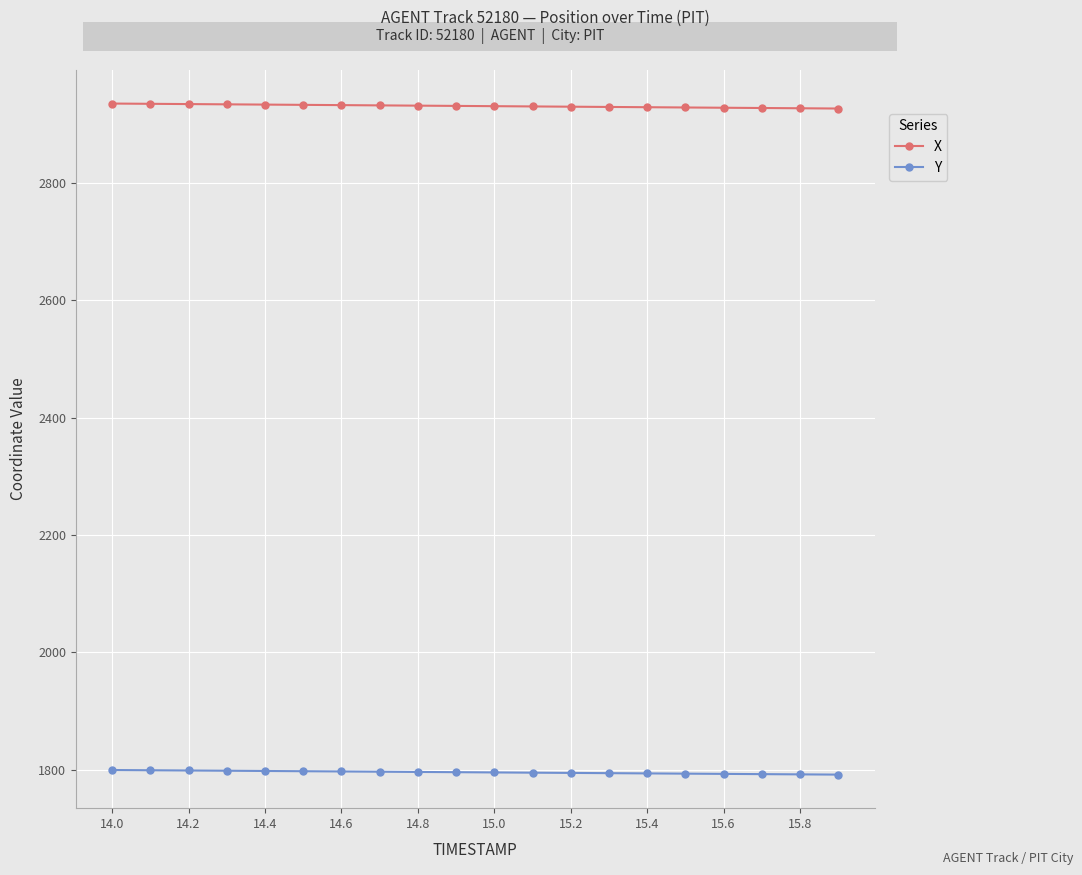

How many lines are shown in the chart?

2